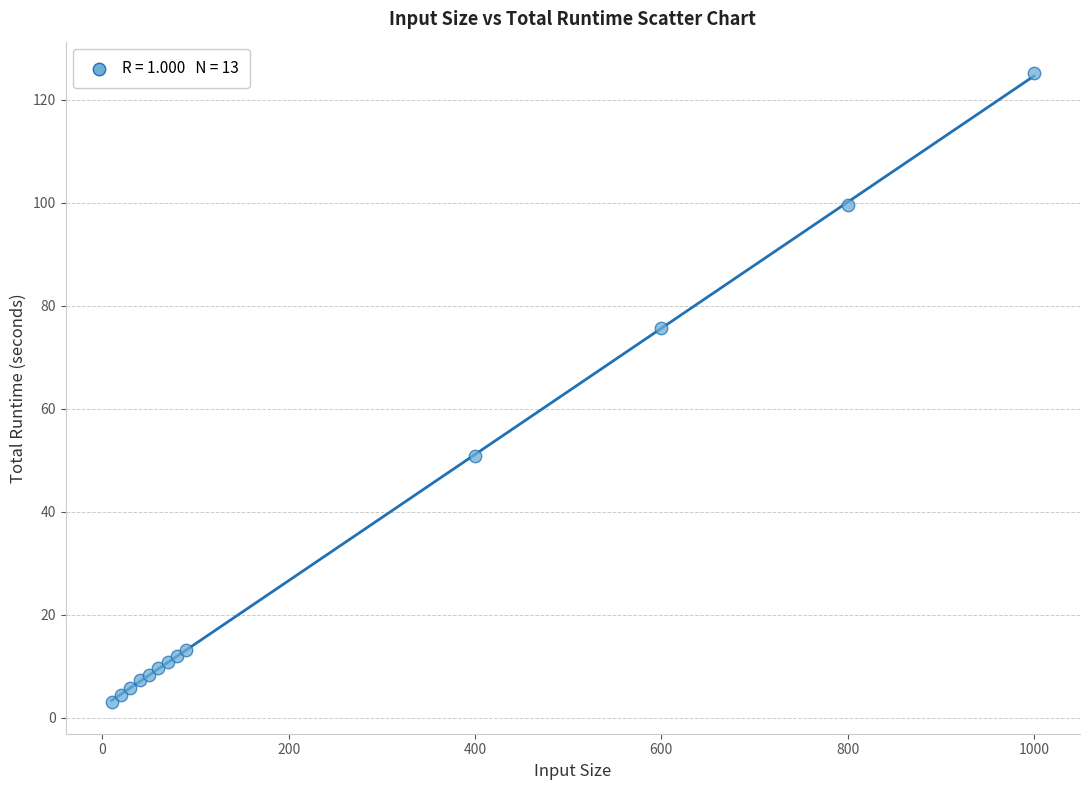

What Y value in the scatter plot is closest to 64?

75.7